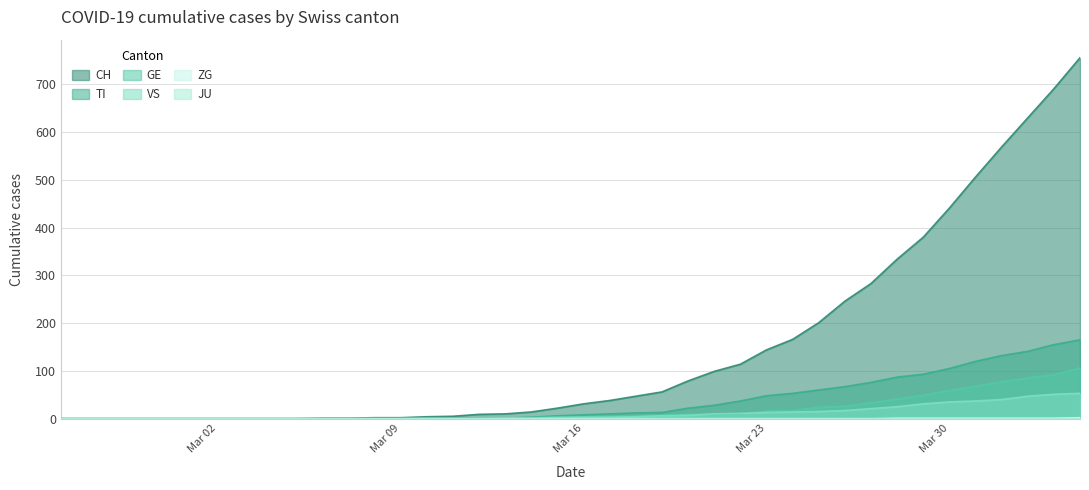

The TI series shows 15 at Mar 23. True or false?

False